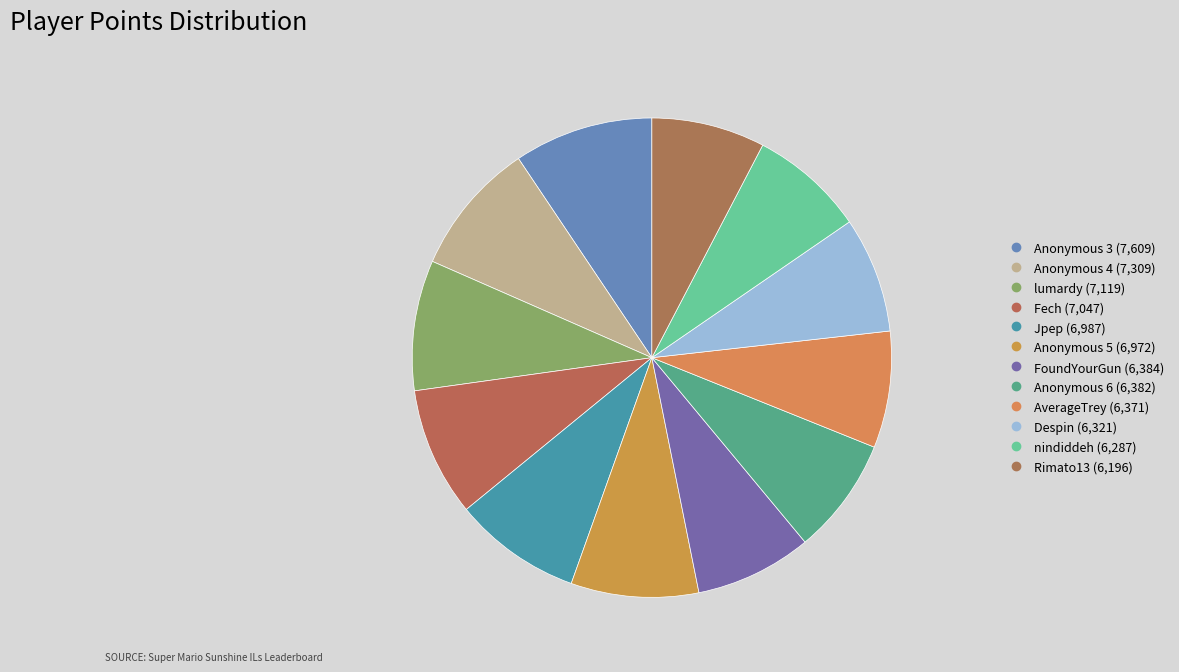

How many slices are in this pie chart?

12